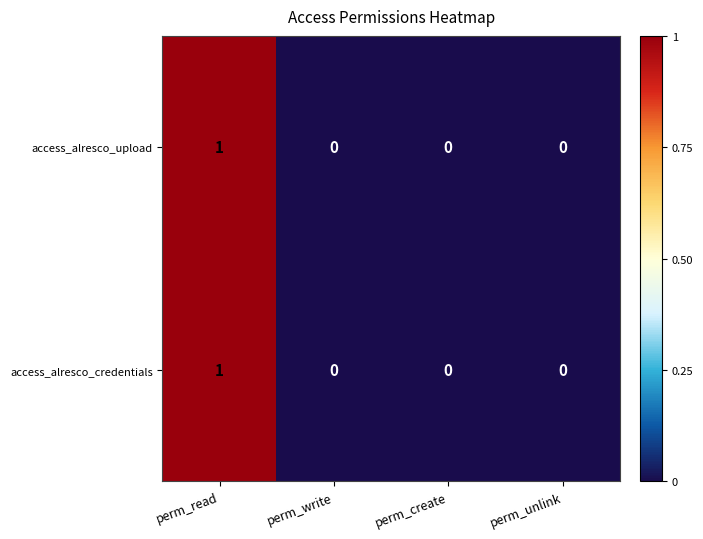

Reading left to right, list all the values displayed in this chart.

access_alresco_upload: perm_read=1	perm_write=0	perm_create=0	perm_unlink=0
access_alresco_credentials: perm_read=1	perm_write=0	perm_create=0	perm_unlink=0